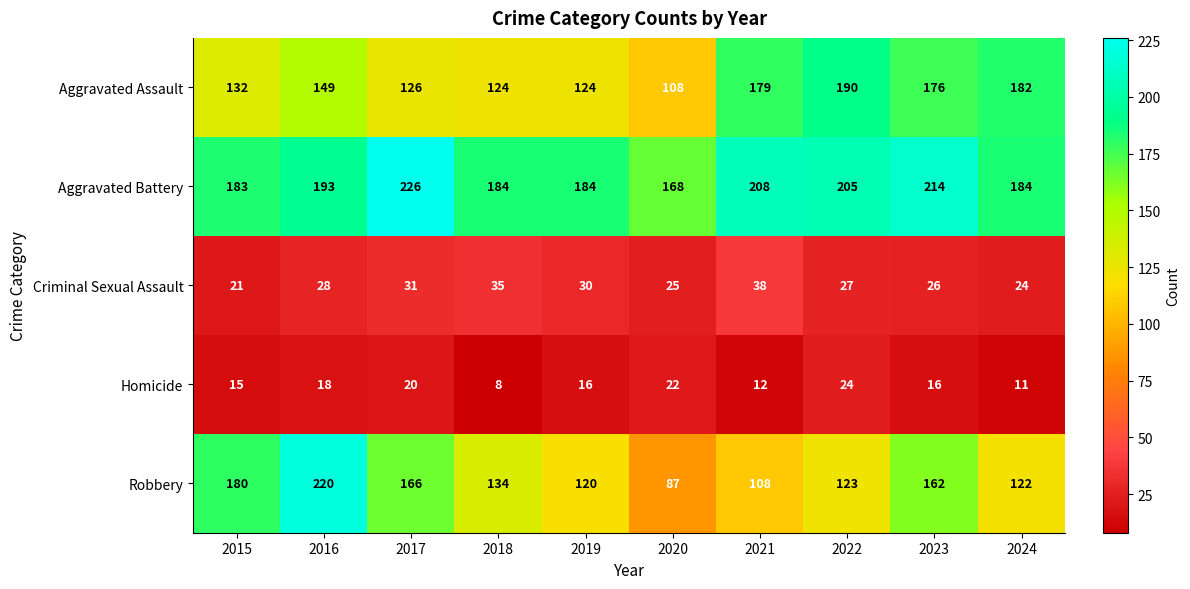

What is the sum of the Homicide values at 2016 and 2024?

29